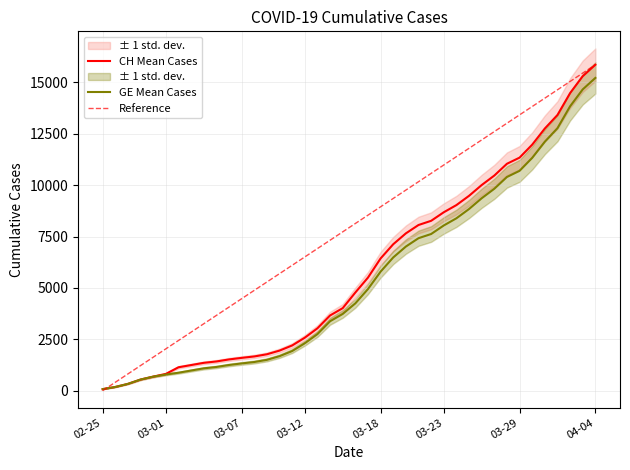

What is the maximum value for CH?

15861